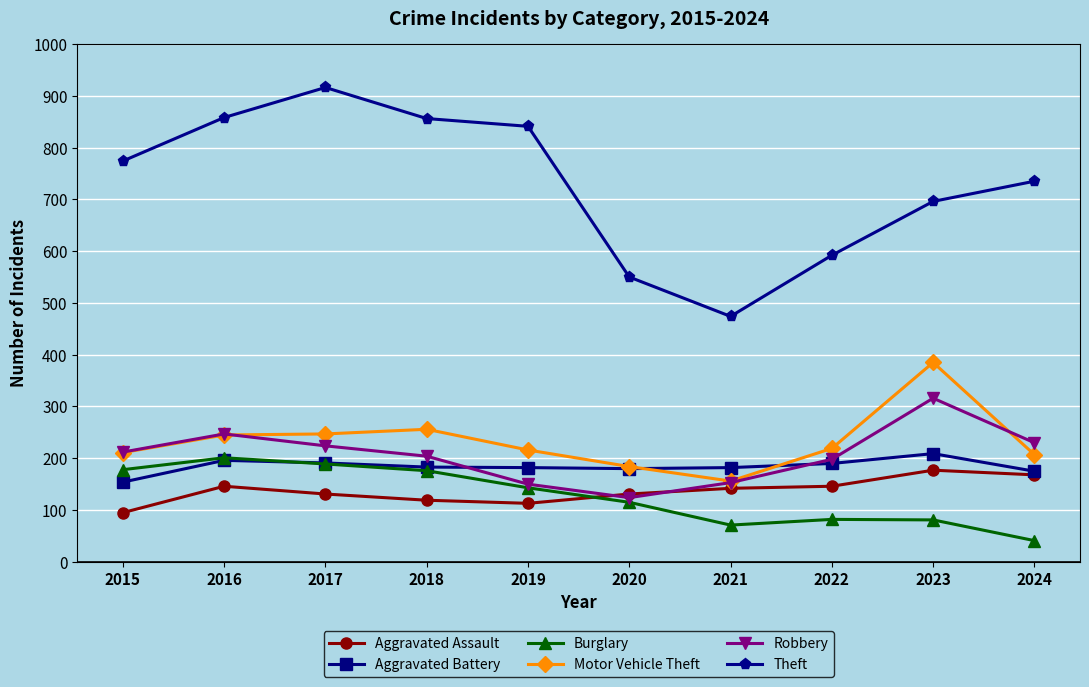

Rank the series by their maximum value, from highest to lowest.

Theft, Motor Vehicle Theft, Robbery, Aggravated Battery, Burglary, Aggravated Assault